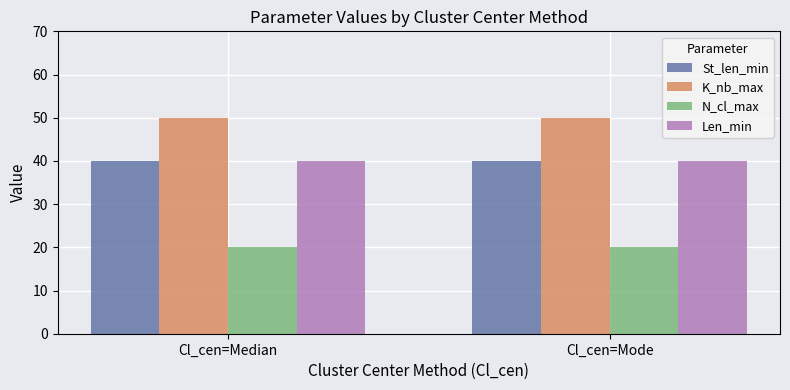

How many bars are there in total?

8